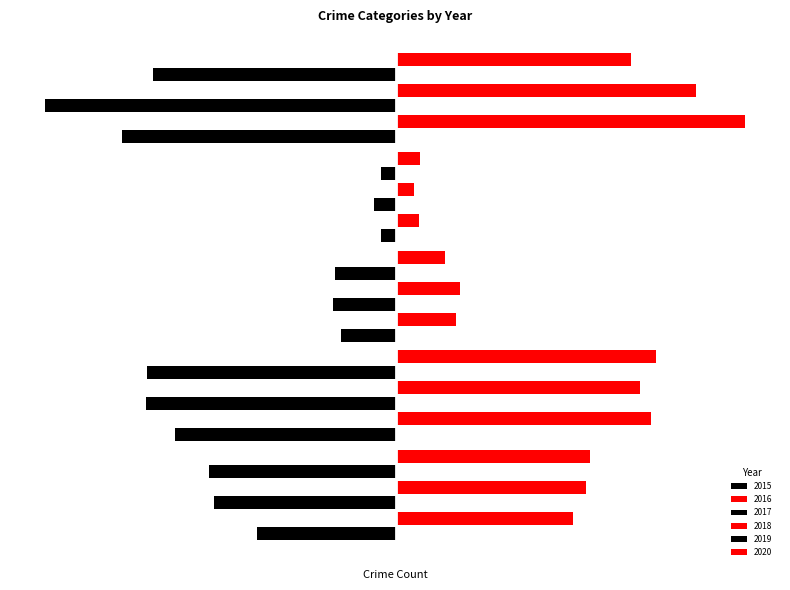

At which label is 2019 closest to -2783?

Aggravated Assault